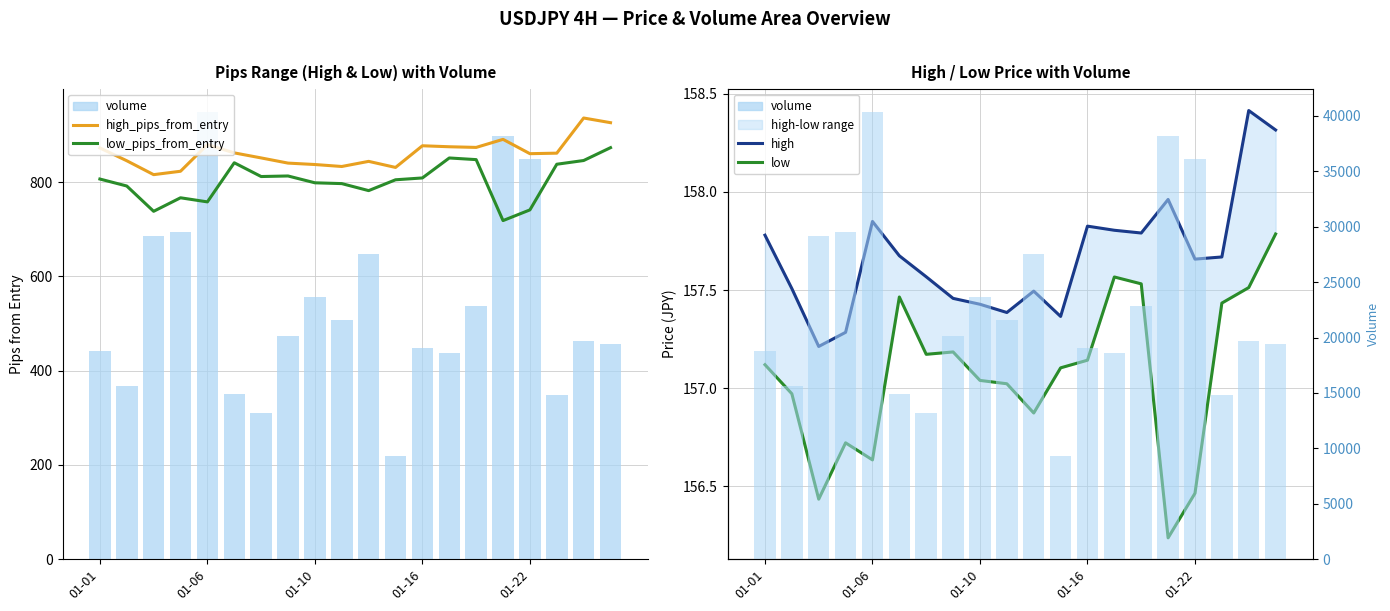

What is the difference between the second highest and second lowest values in the volume (scaled) series?

586.4